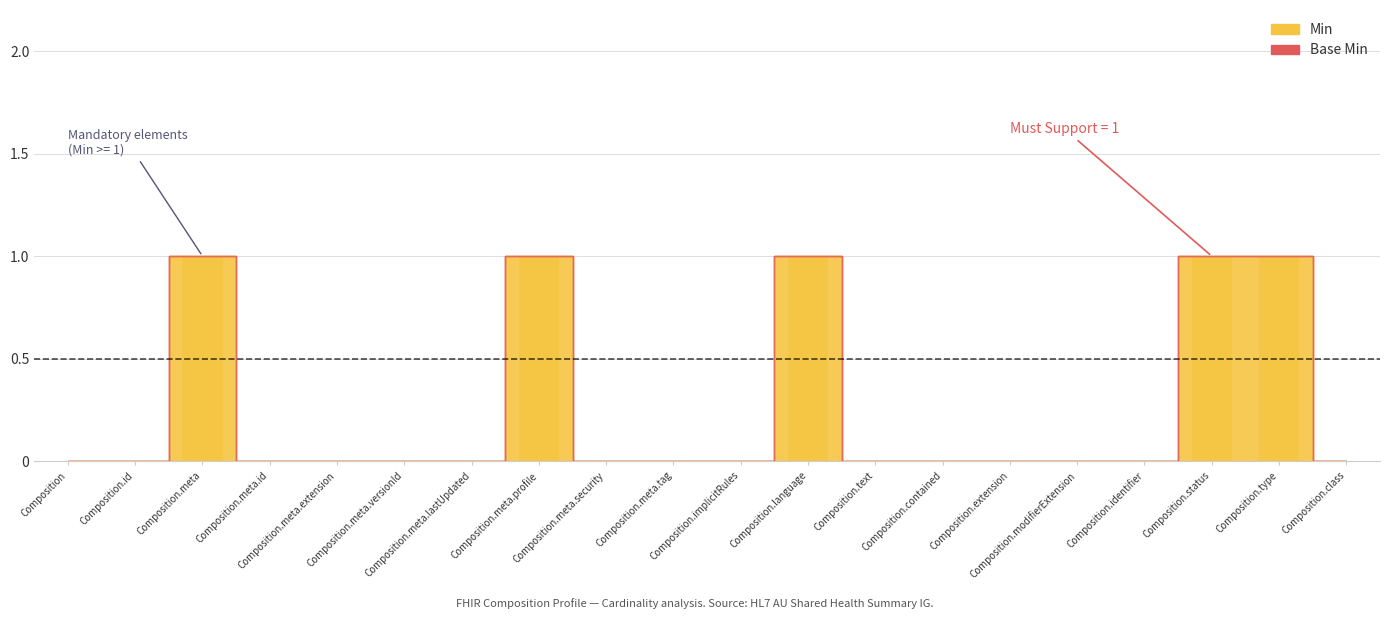

How many categories are shown in the chart?

20